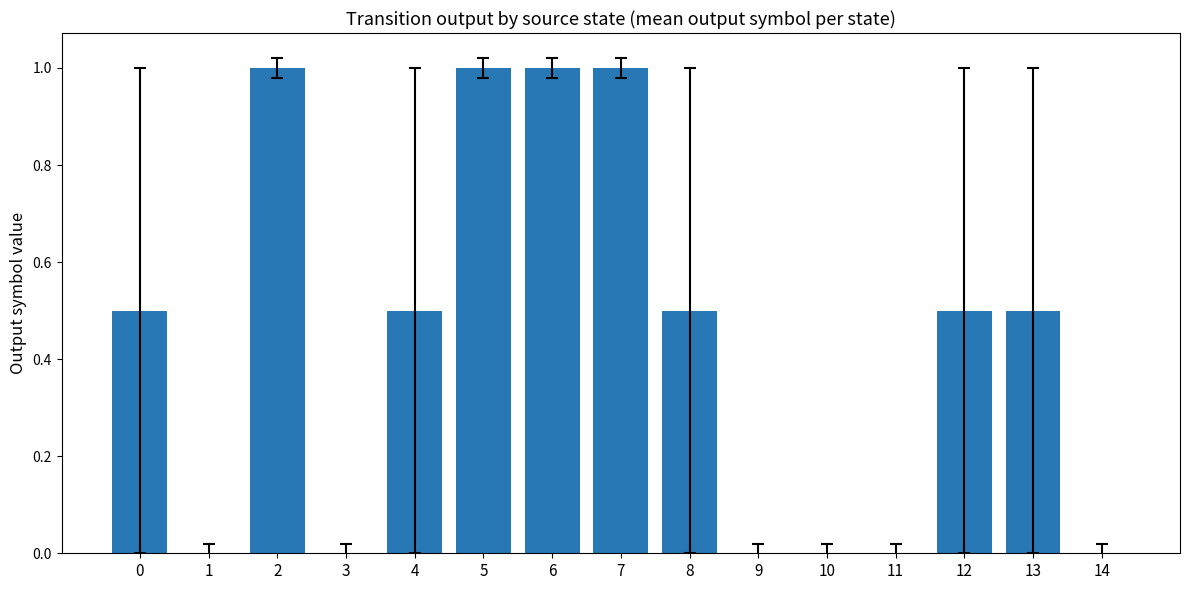

What is the sum of the values at 0 and 1?

0.5